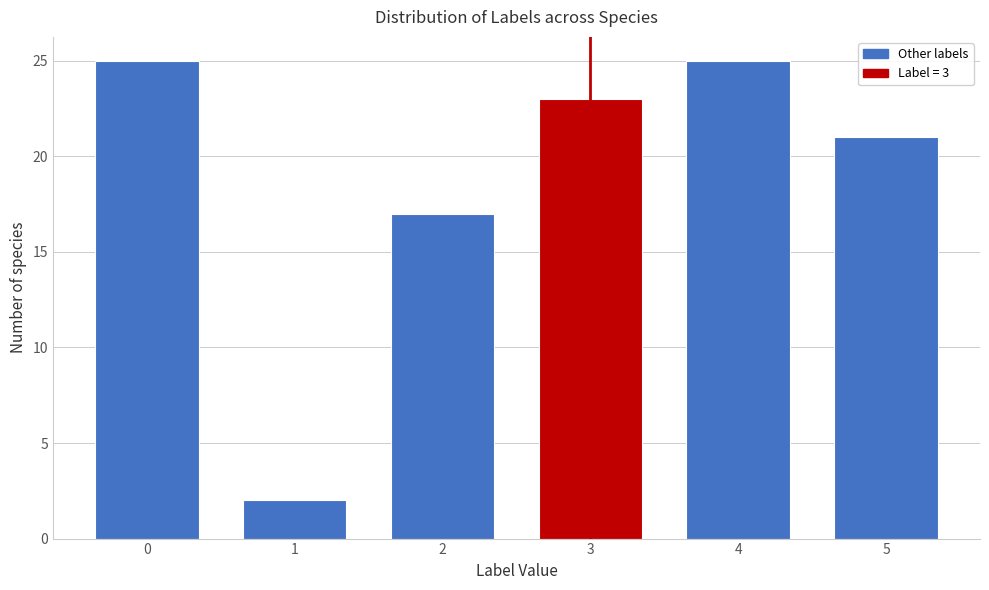

Reading left to right, extract all data points from this chart.

25	2	17	23	25	21